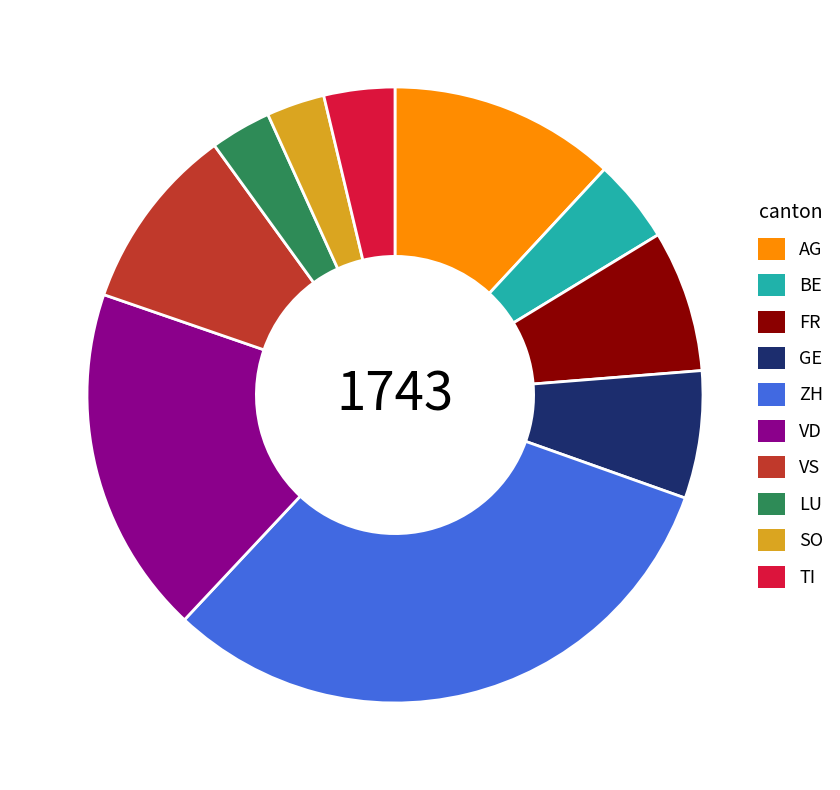

Which category has the biggest portion of the pie?

ZH